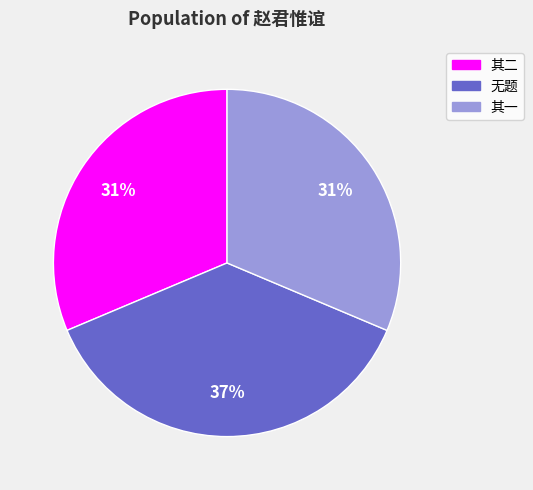

True or false: 其二 accounts for 31% of the total.

True